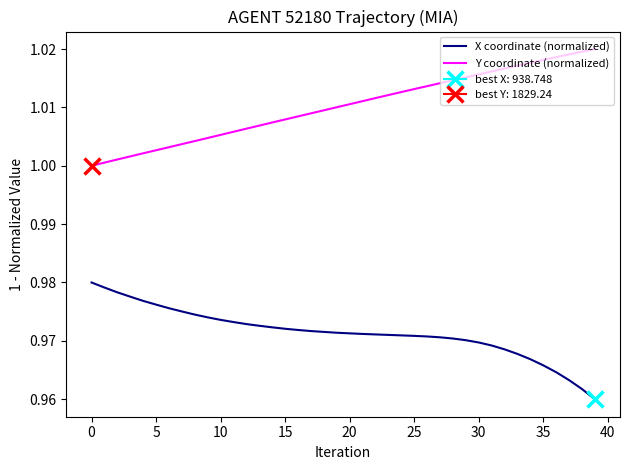

Between 32 and 37, which series saw the biggest shift?

X coordinate (normalized)